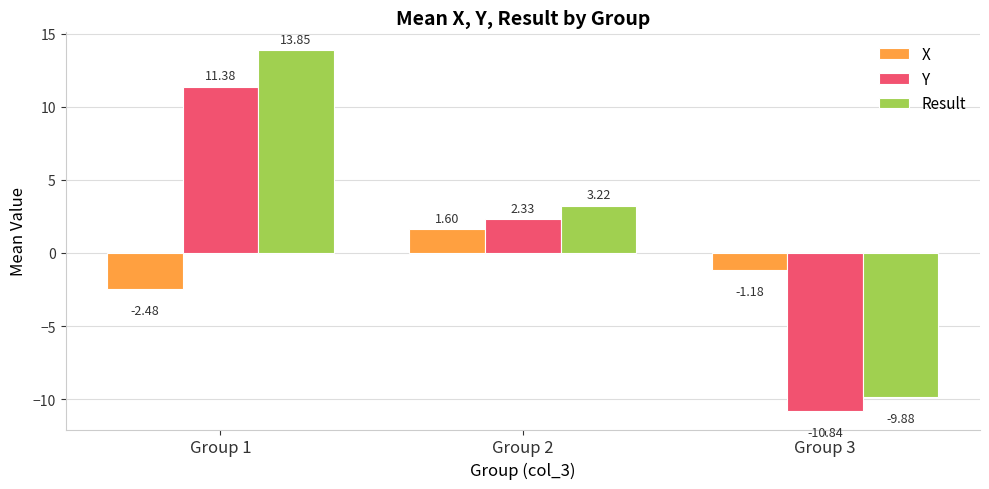

The value of X at Group 2 is 2.7. True or false?

False